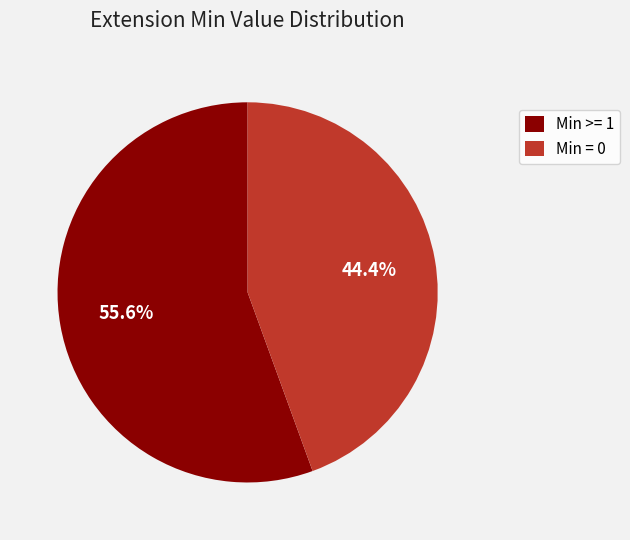

How much of the chart is everything except Min >= 1?

44.4%